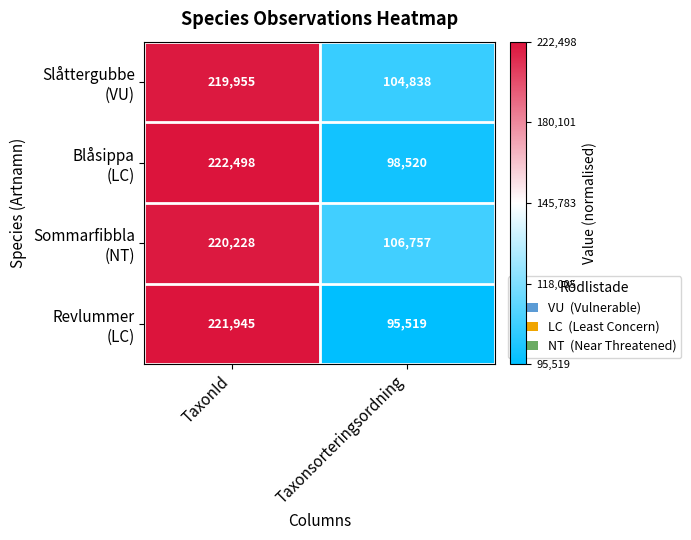

Which category has the lowest value across all series?

Taxonsorteringsordning